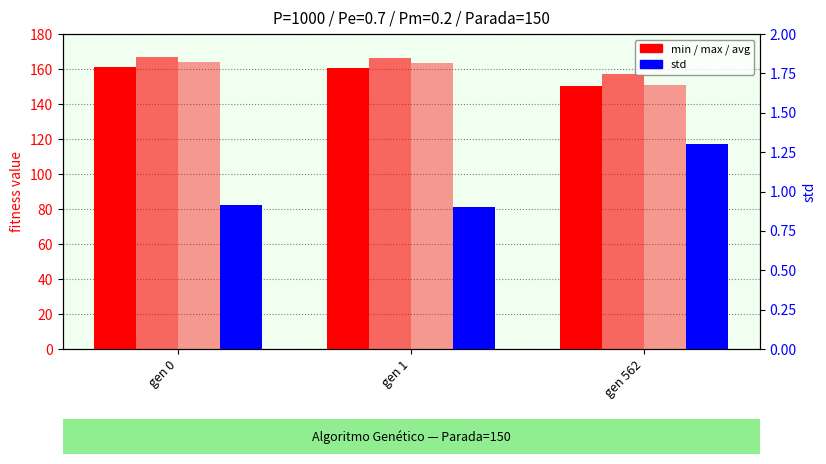

Rank the categories by max value from lowest to highest.

gen 562, gen 1, gen 0